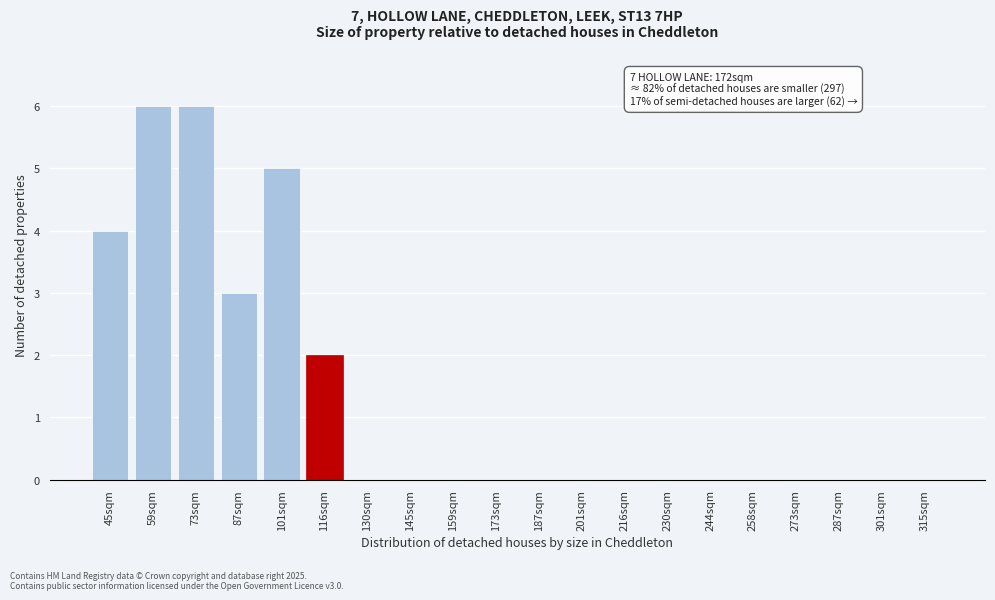

Reading left to right, extract all data points from this chart.

45sqm=4	59sqm=6	73sqm=6	87sqm=3	101sqm=5	116sqm=2	130sqm=0	145sqm=0	159sqm=0	173sqm=0	187sqm=0	201sqm=0	216sqm=0	230sqm=0	244sqm=0	258sqm=0	273sqm=0	287sqm=0	301sqm=0	315sqm=0